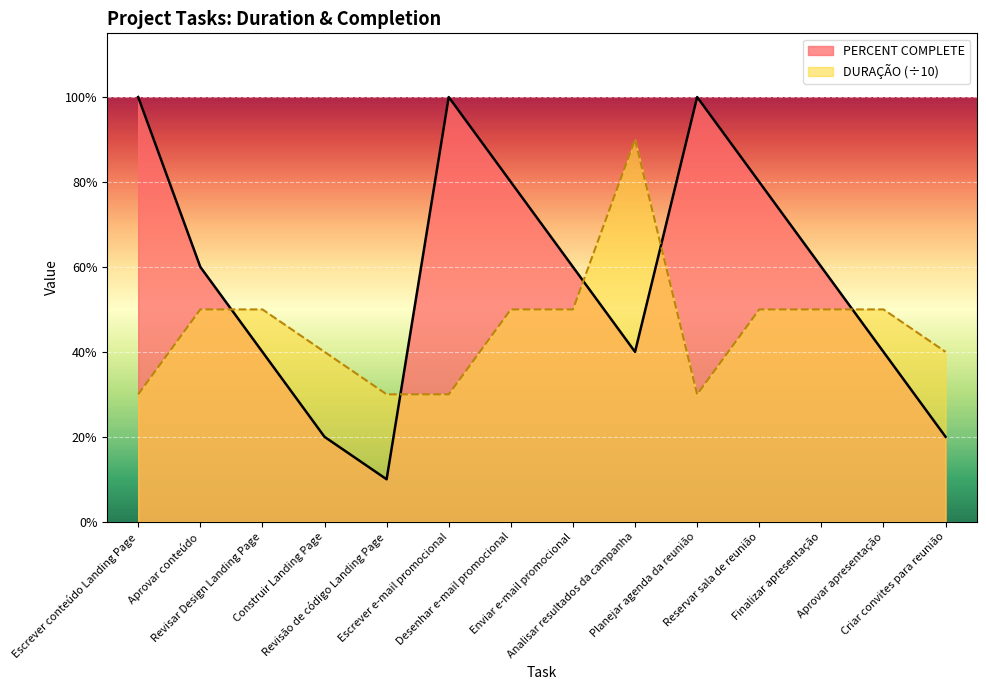

Rank the series by their maximum value, from lowest to highest.

DURAÇÃO (÷10), PERCENT COMPLETE